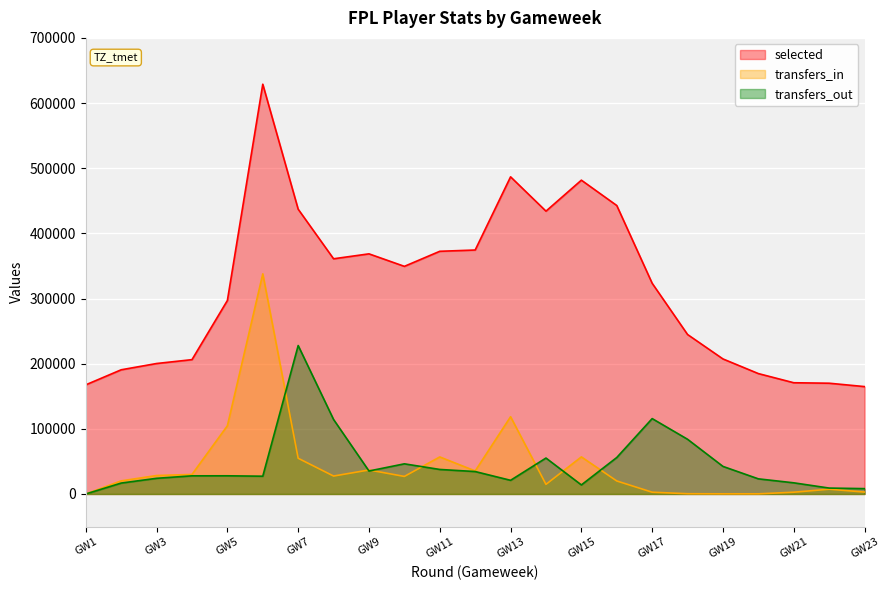

True or false: transfers_in has more than 2 interior local peaks.

True